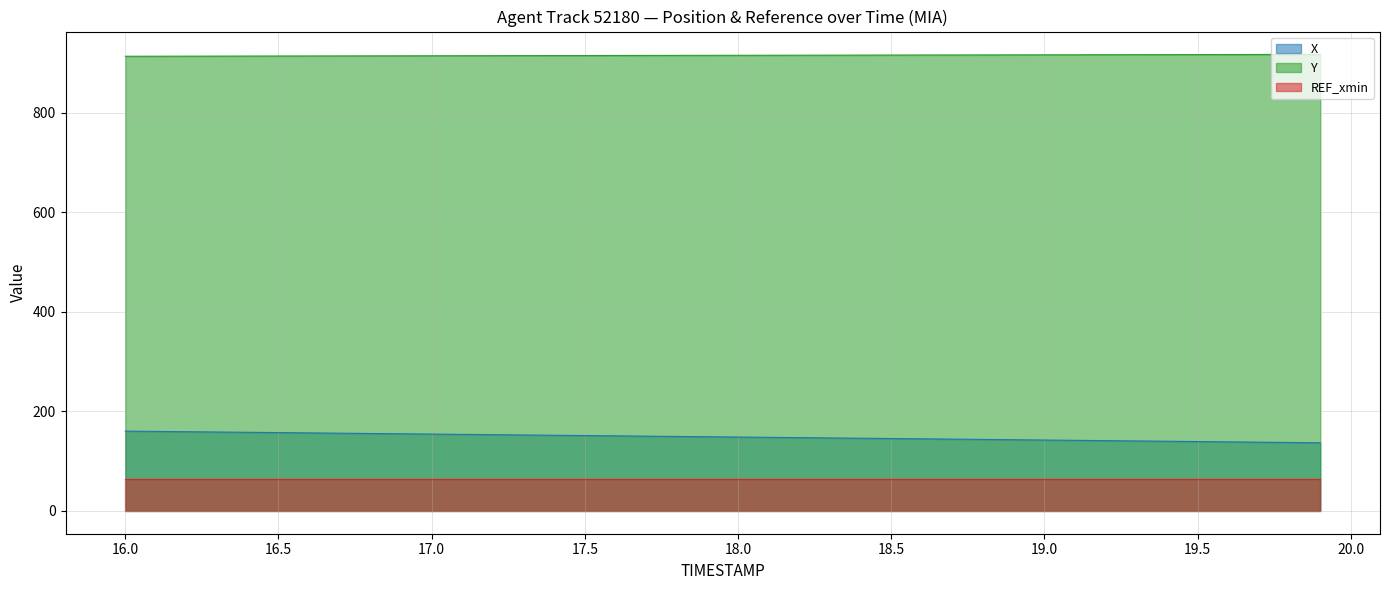

What is the highest value of the REF_xmin series?

63.3